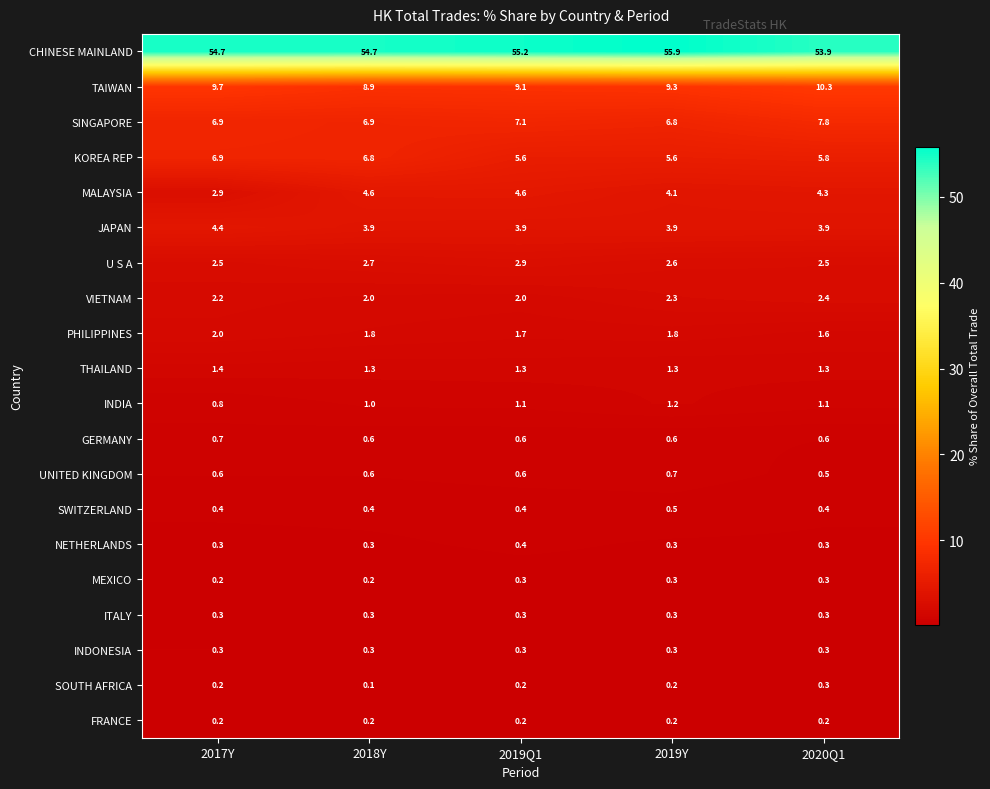

Where does the TAIWAN series first go above 9?

2017Y